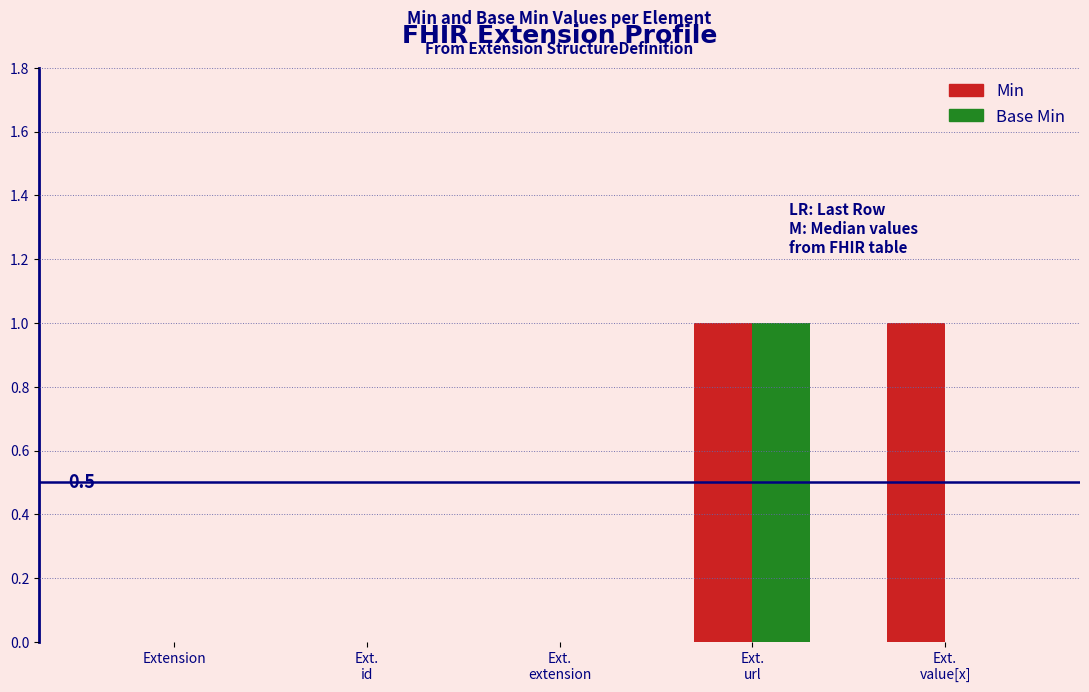

Which series has the largest total across all categories?

Min